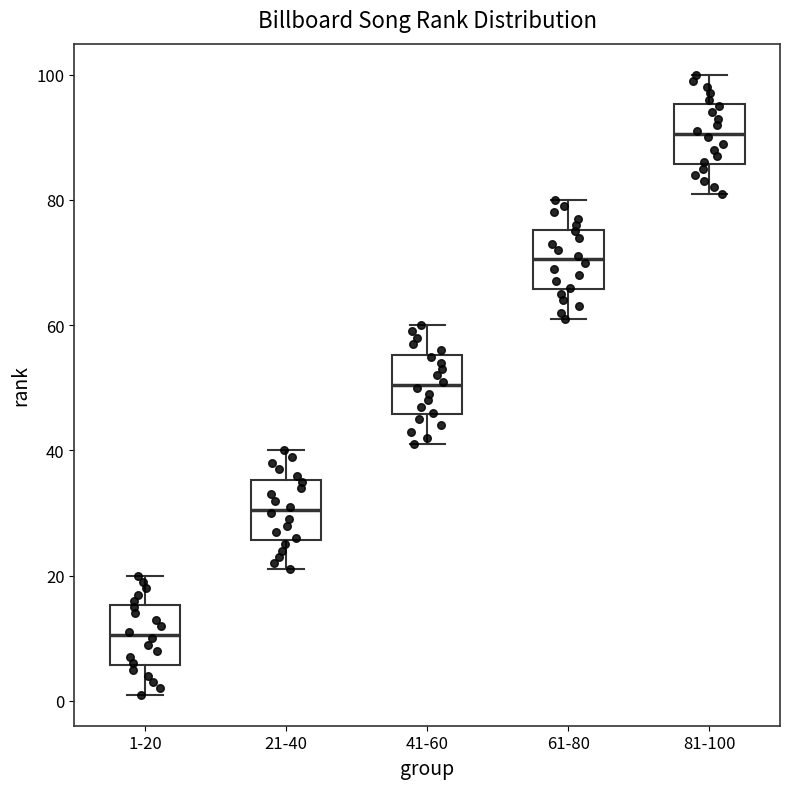

Which box has the lowest median line?

1-20